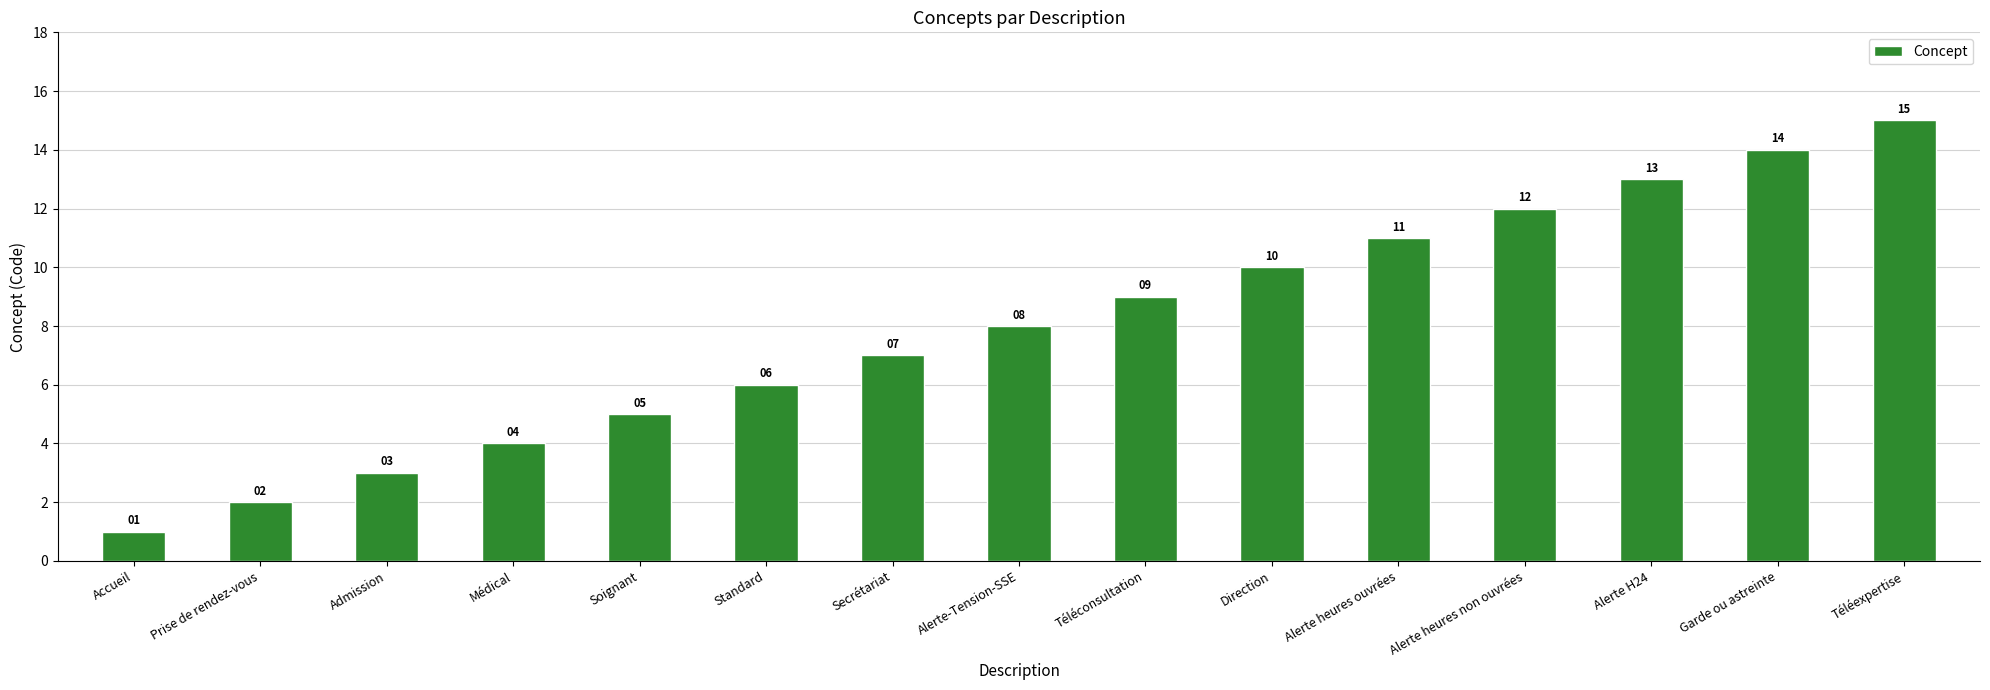

True or false: the data shows 2 at Prise de rendez-vous.

True